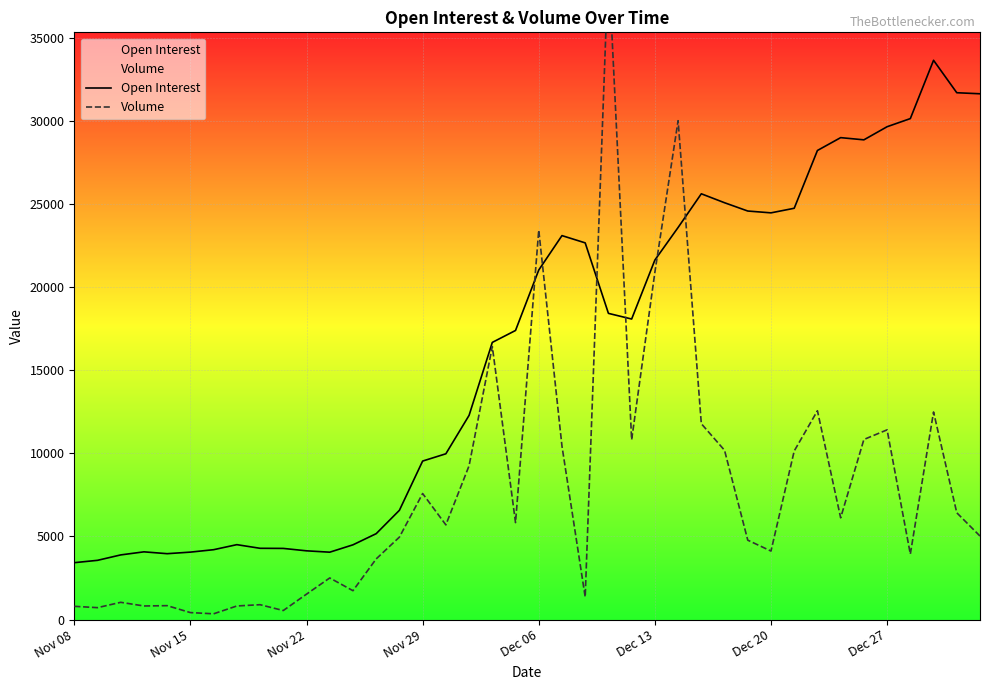

What is the greatest value displayed?

39546